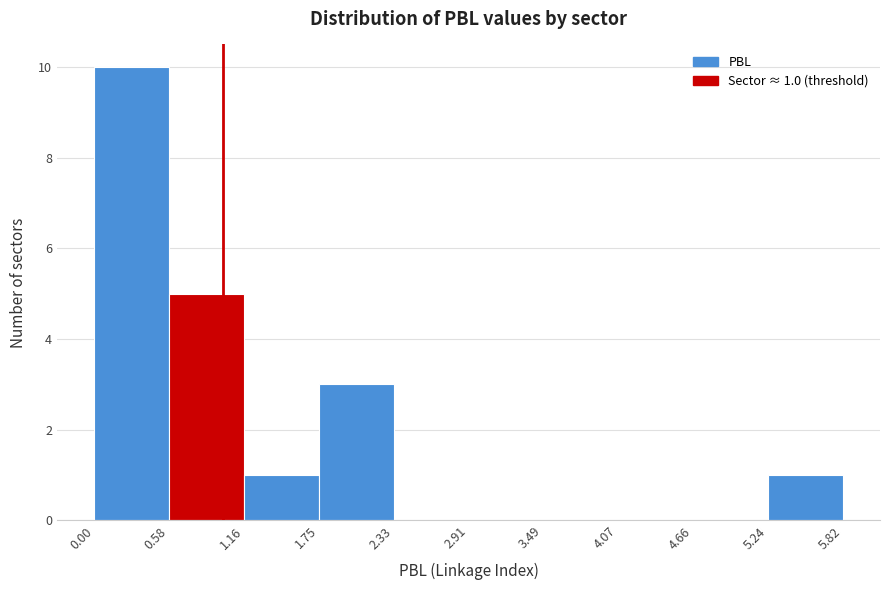

Which range on the x-axis has the tallest bar?

0.00 to 0.58